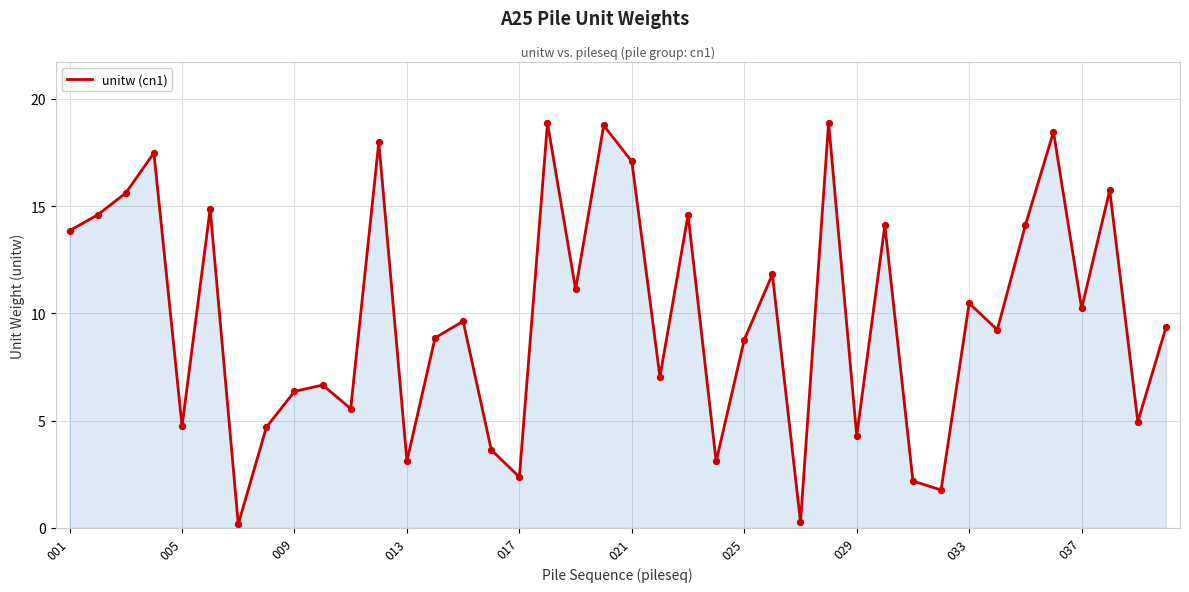

What is the difference between the maximum and minimum values?

18.7